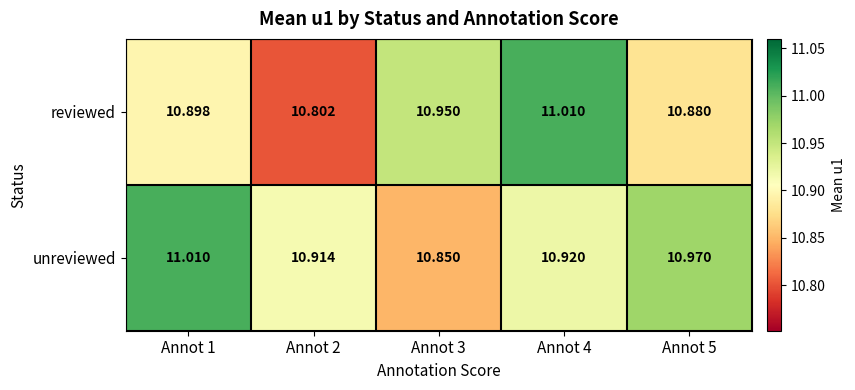

Rank the series by their average value, from highest to lowest.

unreviewed, reviewed